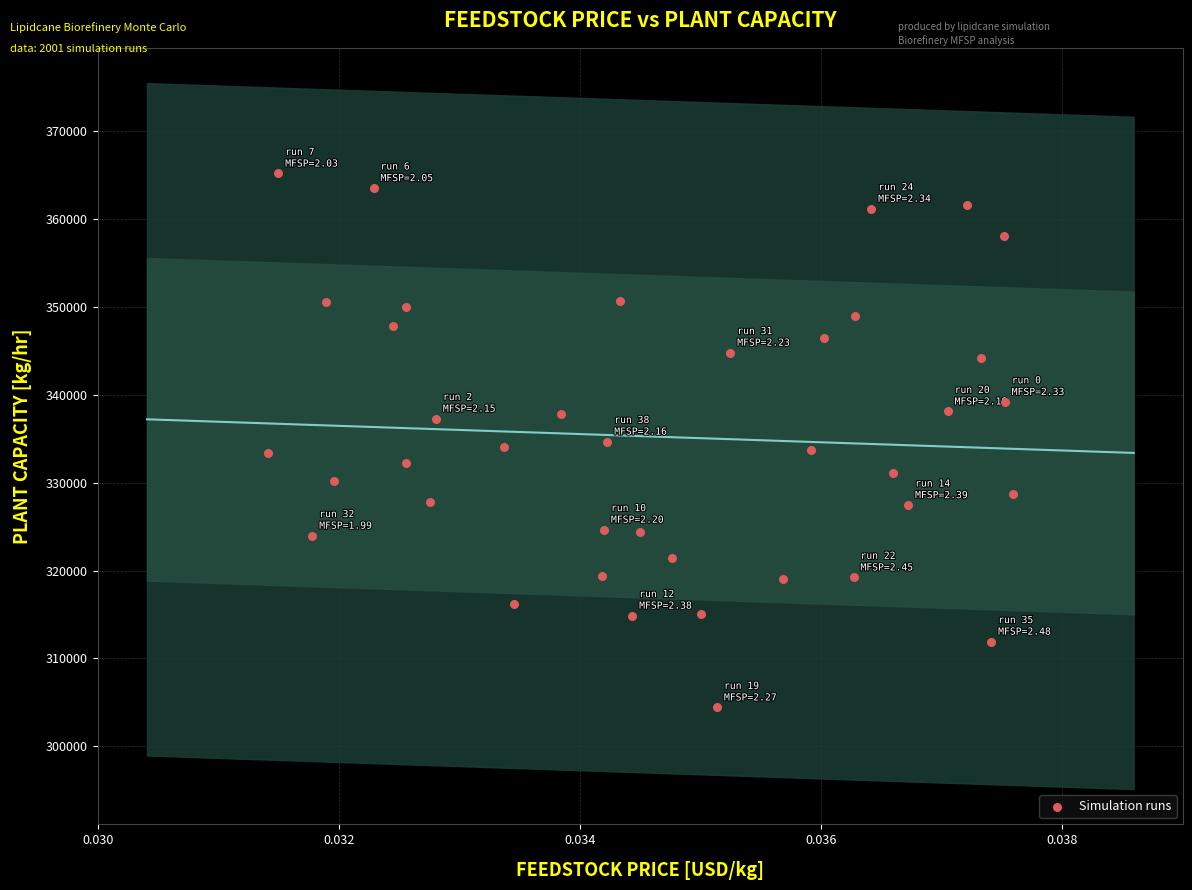

What is the range of Y values (max minus min)?

60734.3